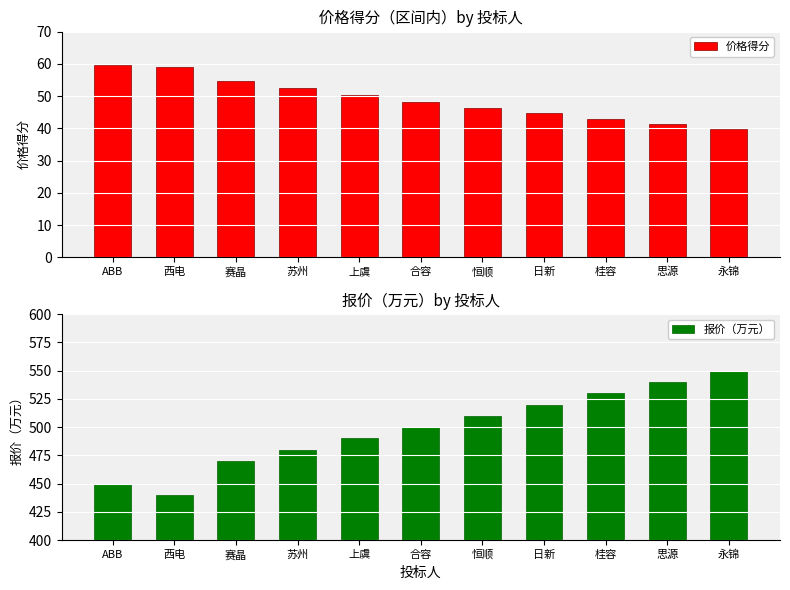

What is the label of the 8th bar from the left?

日新